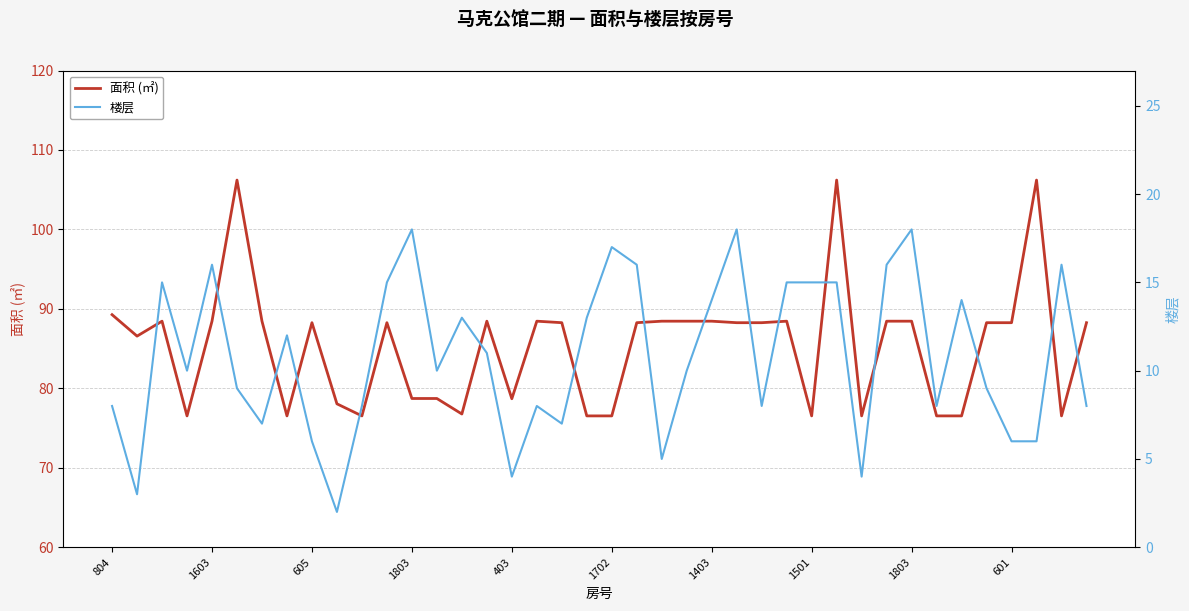

True or false: 楼层 has more than 1 points higher than both neighbors.

True